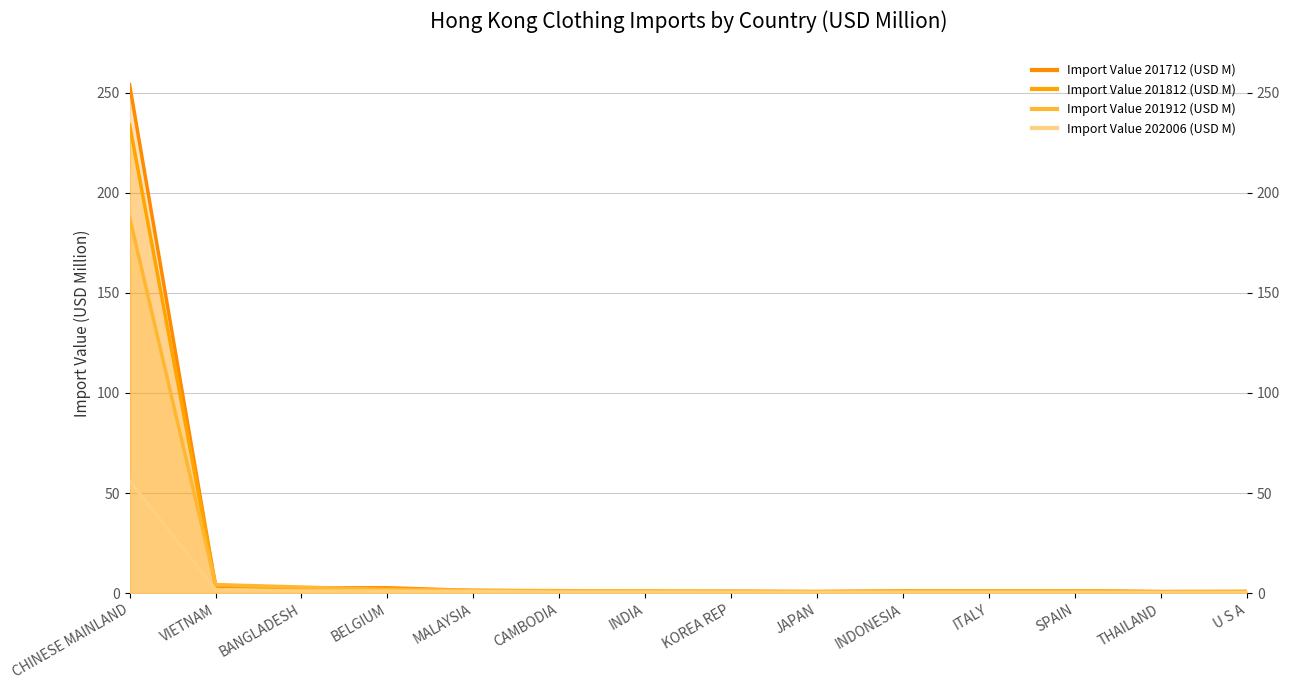

Rank the series by their maximum value, from highest to lowest.

Import Value 201712 (USD M), Import Value 201812 (USD M), Import Value 201912 (USD M), Import Value 202006 (USD M)